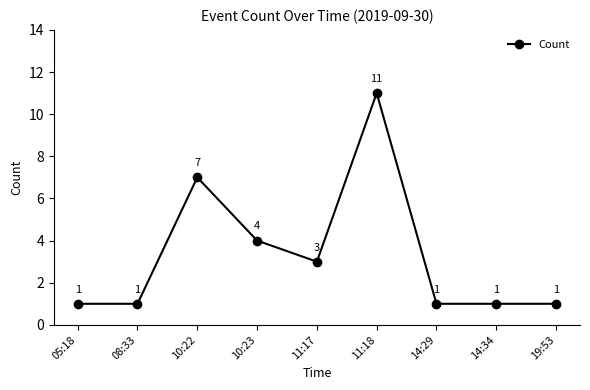

At which label is the value closest to 6?

10:22